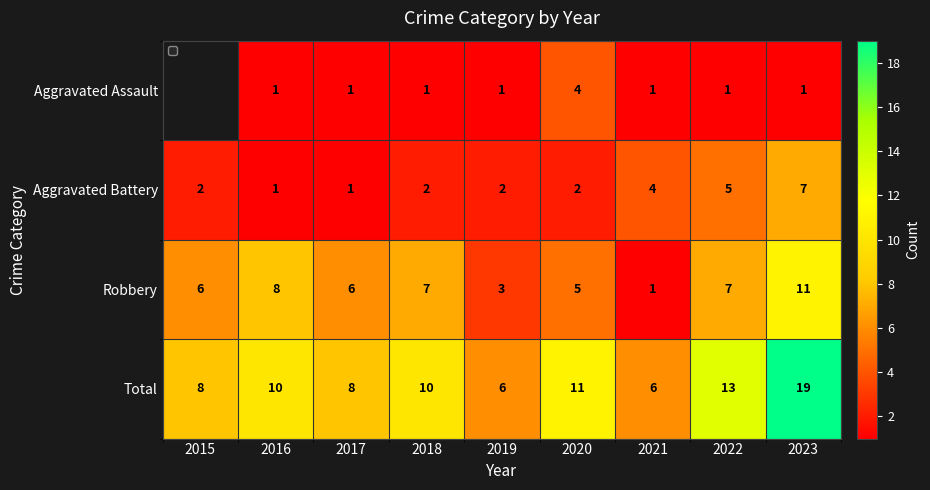

What is the sum of the Robbery values at 2018 and 2015?

13